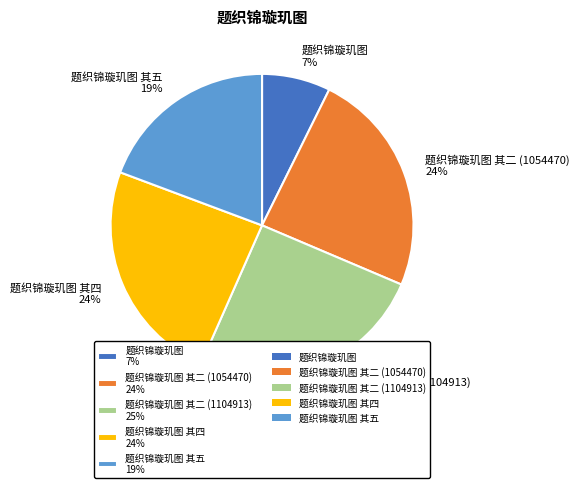

To the nearest percent, what is the difference between the 题织锦璇玑图 其五 19% and 题织锦璇玑图 其二 (1104913) 25% slice percentages?

6%